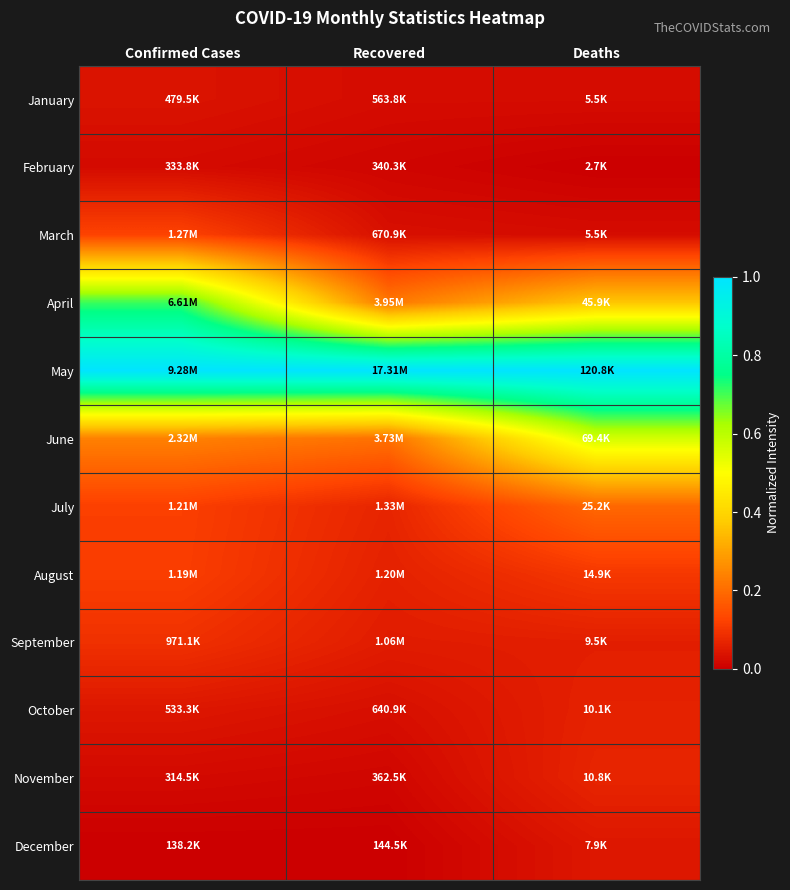

At how many categories does at least one series exceed 0?

3